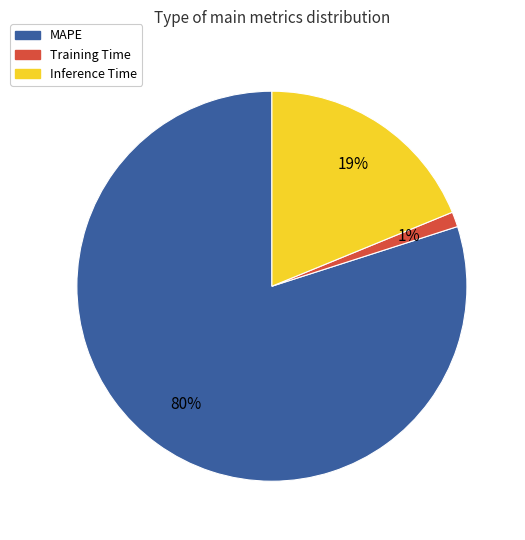

Do Training Time and Inference Time together represent more than half of the pie?

No